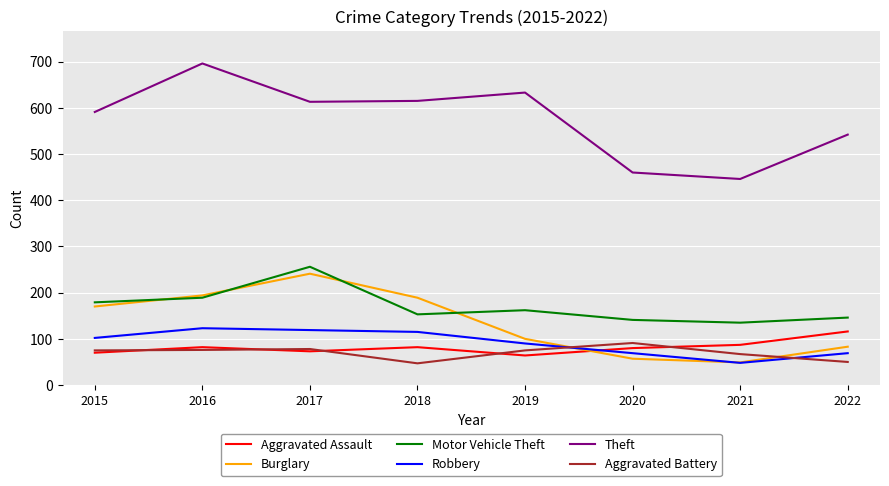

Which series has the largest range (max minus min)?

Theft